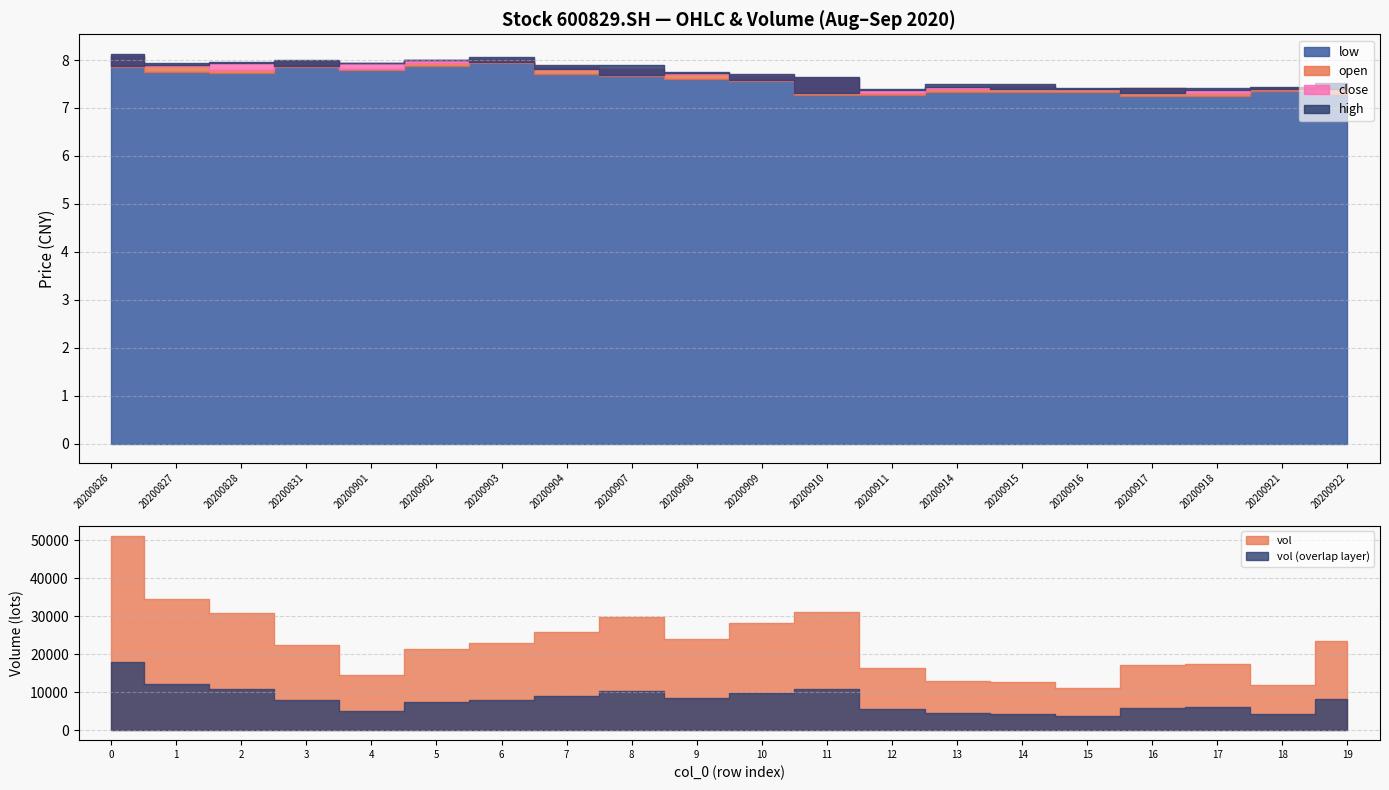

Which series ends up on top after the final intersection of open and close?

close